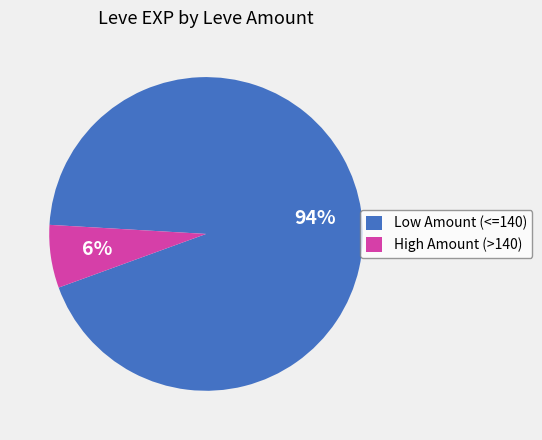

Count the number of slices in the pie.

2